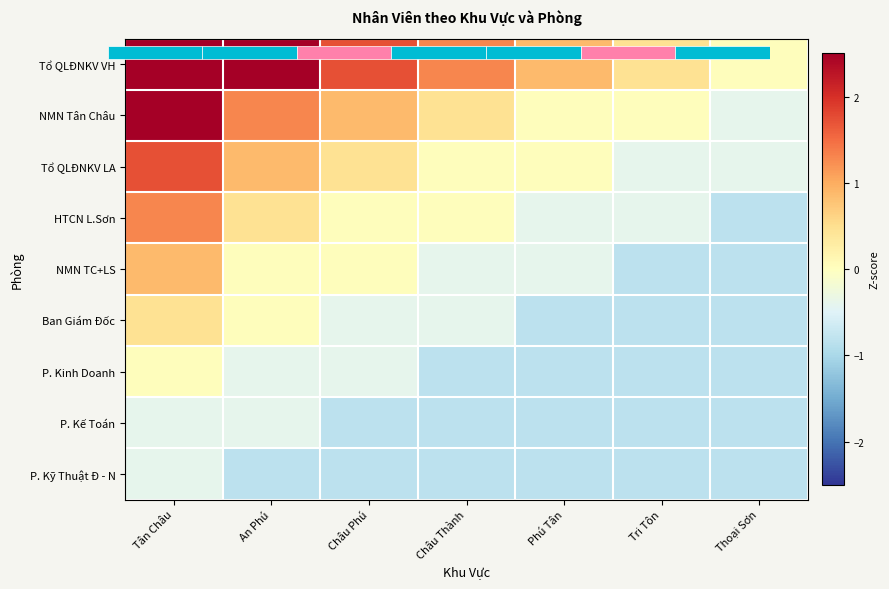

How many values in the Tổ QLĐNKV VH series exceed 1?

4